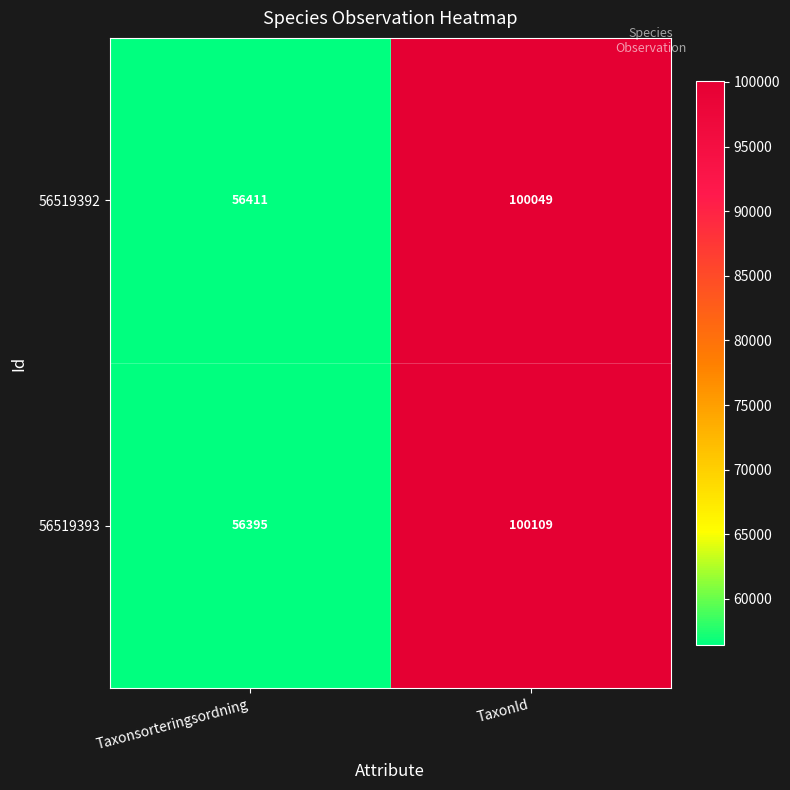

How many data points does each series have?

2